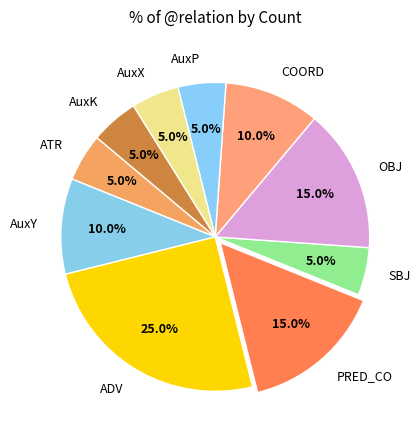

What percentage is NOT represented by AuxY?

90.0%